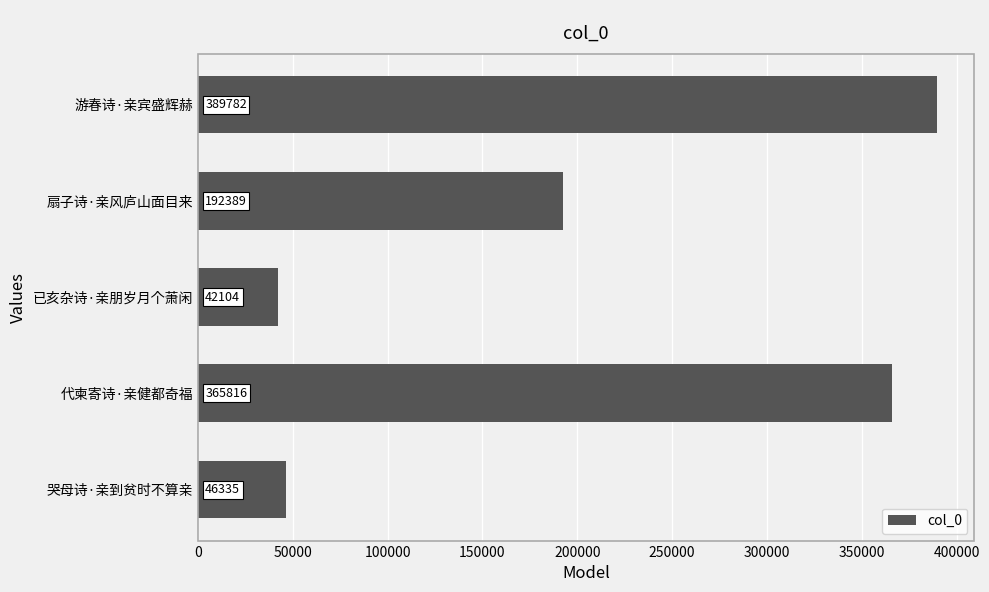

What is the average value?

207285